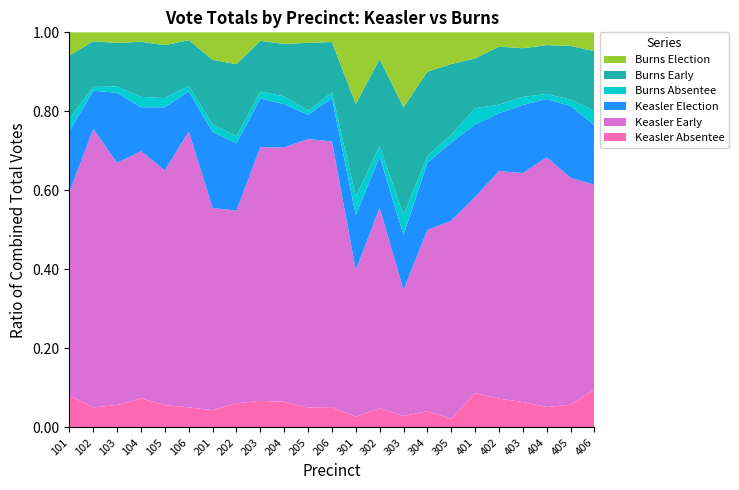

Reading left to right, list all the values displayed in this chart.

Keasler Absentee: 196	122	129	99	177	209	108	39	264	228	185	165	50	139	14	109	24	123	207	192	202	127	293
Keasler Early: 1247	1692	1391	838	1868	2865	1266	309	2518	2254	2502	2143	681	1436	153	1207	537	700	1633	1729	2461	1268	1577
Keasler Election: 372	232	403	149	502	419	475	108	483	385	226	350	255	368	67	449	212	259	415	514	575	400	460
Burns Absentee: 75	23	36	35	73	54	48	11	69	68	38	47	86	74	24	44	21	58	62	61	49	36	110
Burns Early: 388	278	250	187	421	477	404	116	504	465	631	406	431	626	131	563	192	178	416	367	482	300	460
Burns Election: 142	54	61	32	102	81	172	51	84	103	98	78	333	191	91	262	86	93	103	120	126	76	145